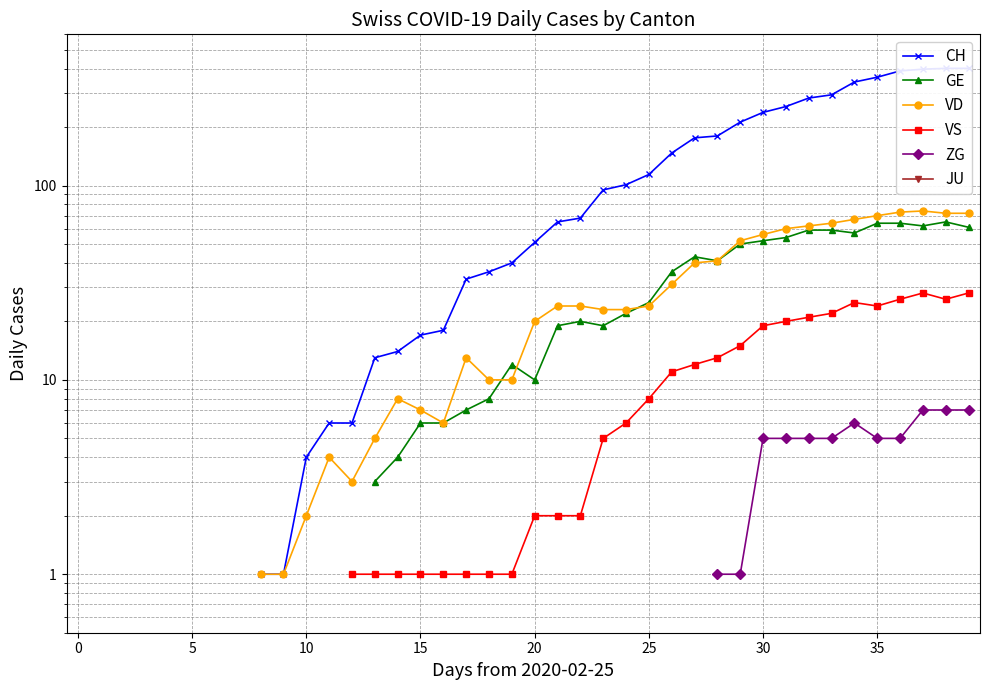

How many categories are shown in the chart?

40